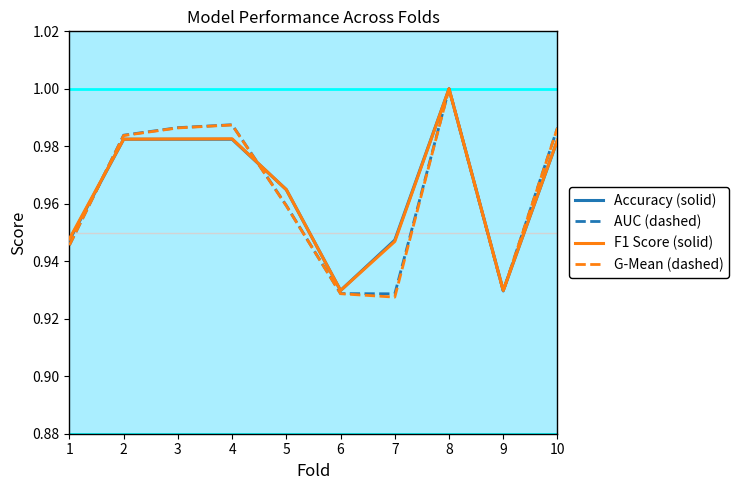

Which label corresponds to the largest value in the chart?

8